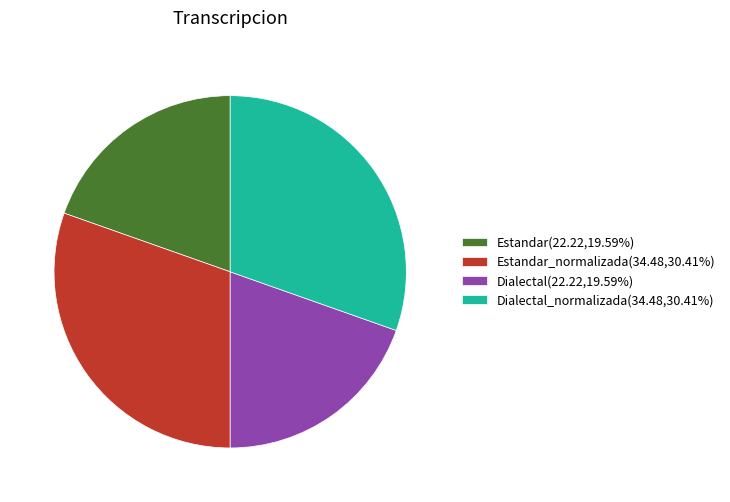

Combined, do Dialectal(22.22,19.59%) and Estandar(22.22,19.59%) account for over 50%?

No